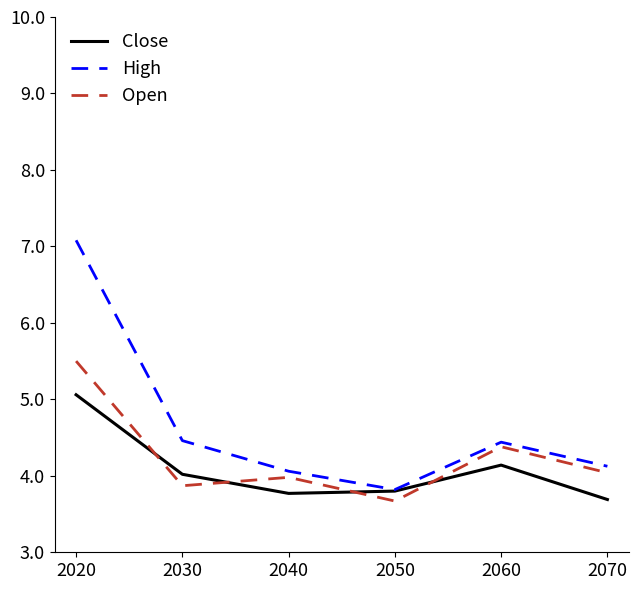

Which series has the widest spread of values?

High